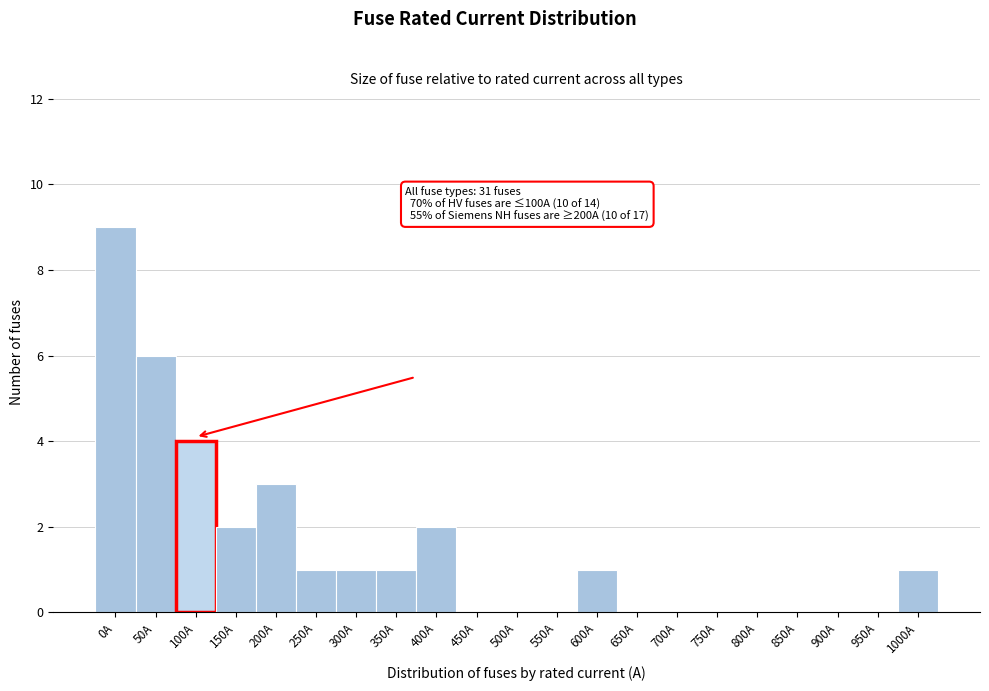

Reading left to right, what are all the values shown in this chart?

0A=9	50A=6	100A=4	150A=2	200A=3	250A=1	300A=1	350A=1	400A=2	450A=0	500A=0	550A=0	600A=1	650A=0	700A=0	750A=0	800A=0	850A=0	900A=0	950A=0	1000A=1